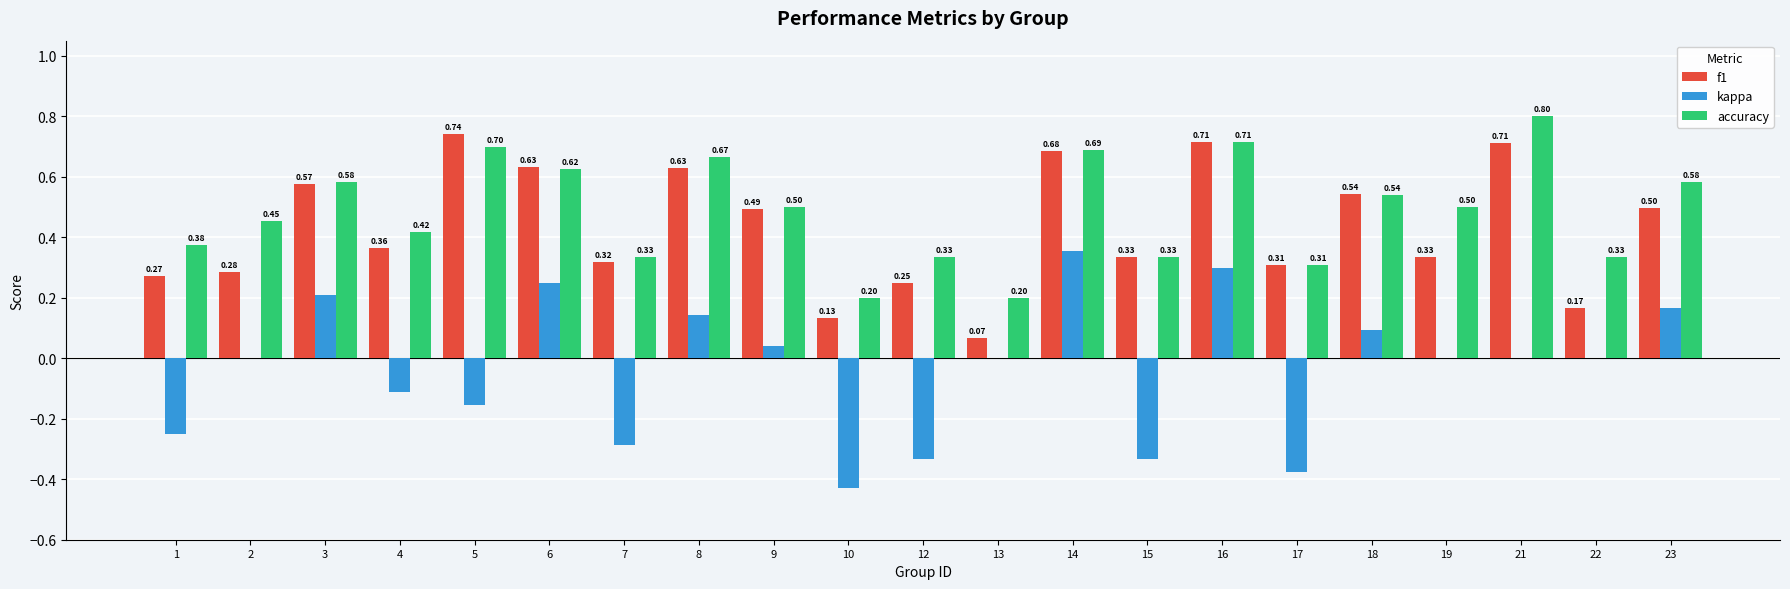

Is the value of kappa at 2 greater than the value of f1 at 22?

No